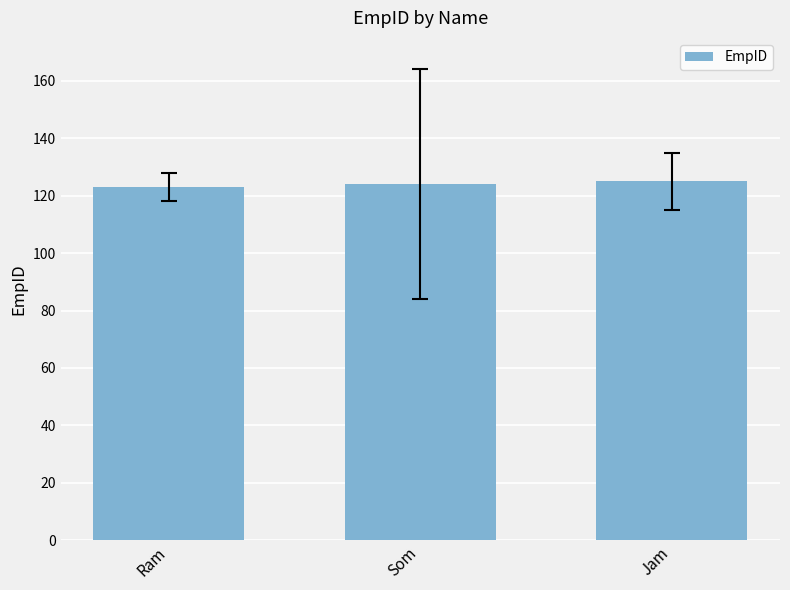

The value at Som is 124. True or false?

True